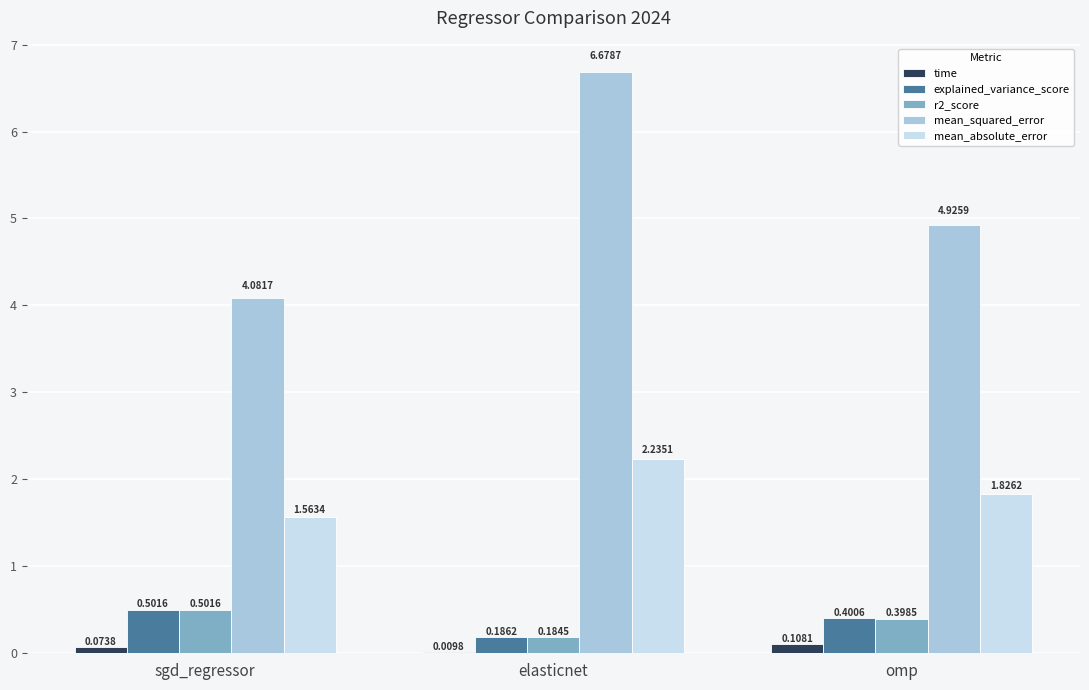

At which category is the sum across all series the highest?

elasticnet